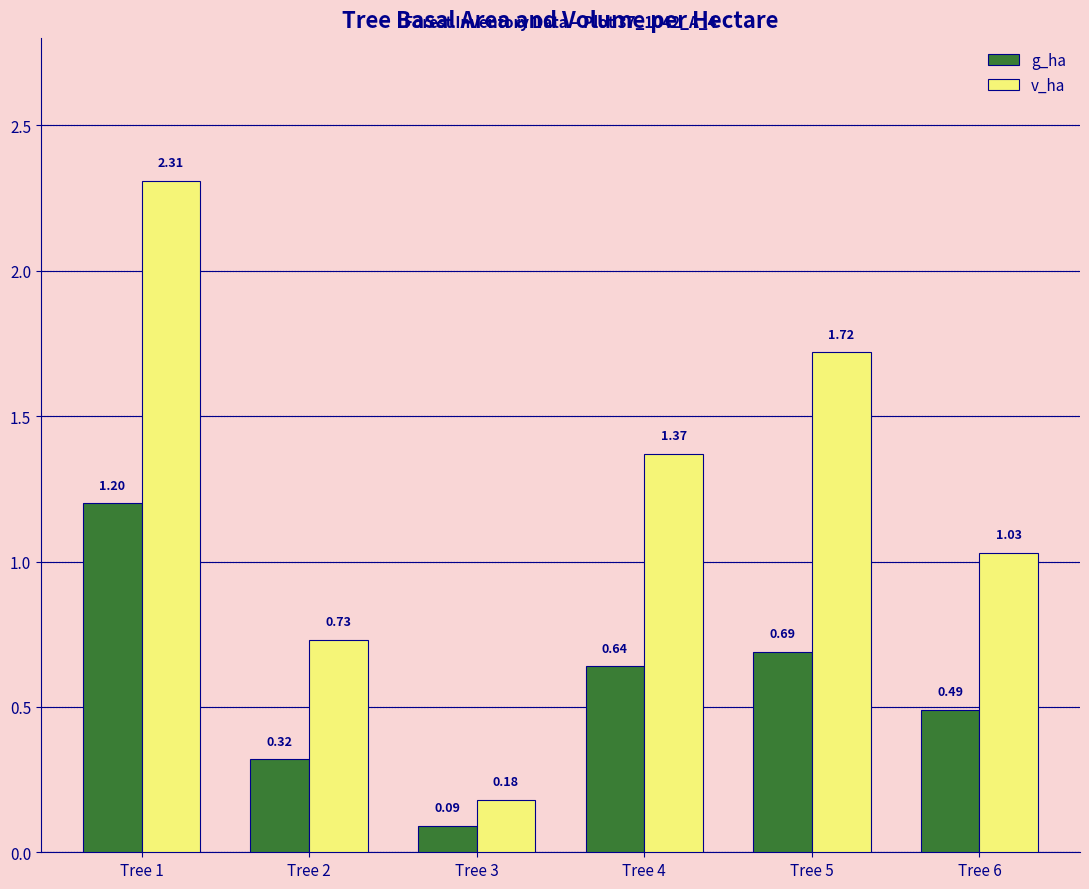

What is the sum of all g_ha values?

3.4